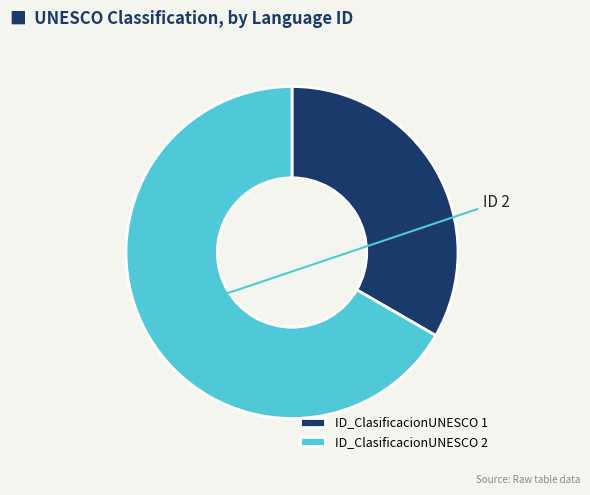

Is there any slice that represents more than half of the pie?

Yes